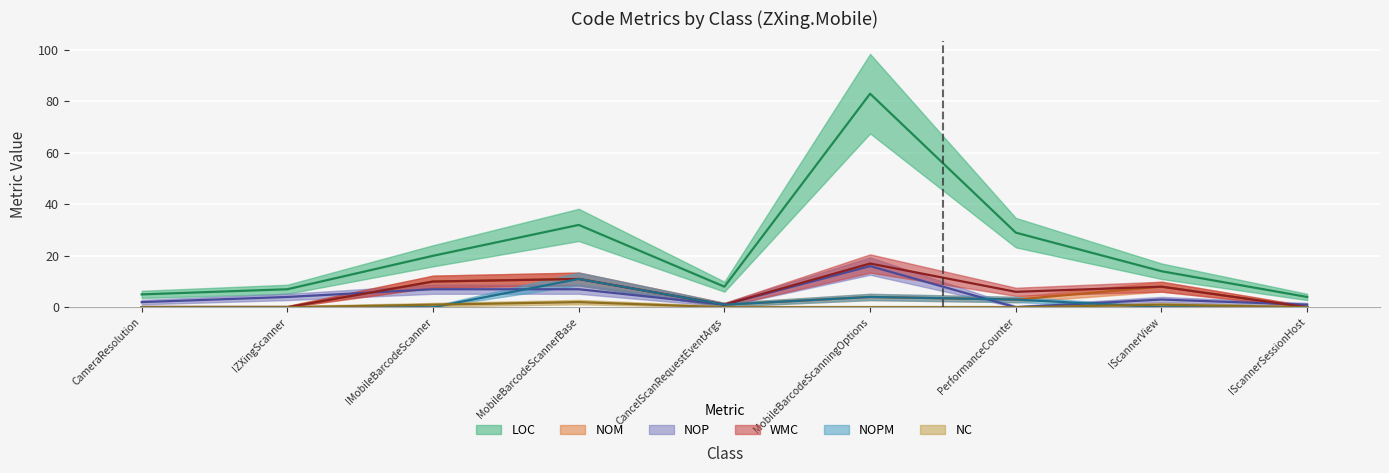

Which series has the largest range (max minus min)?

LOC